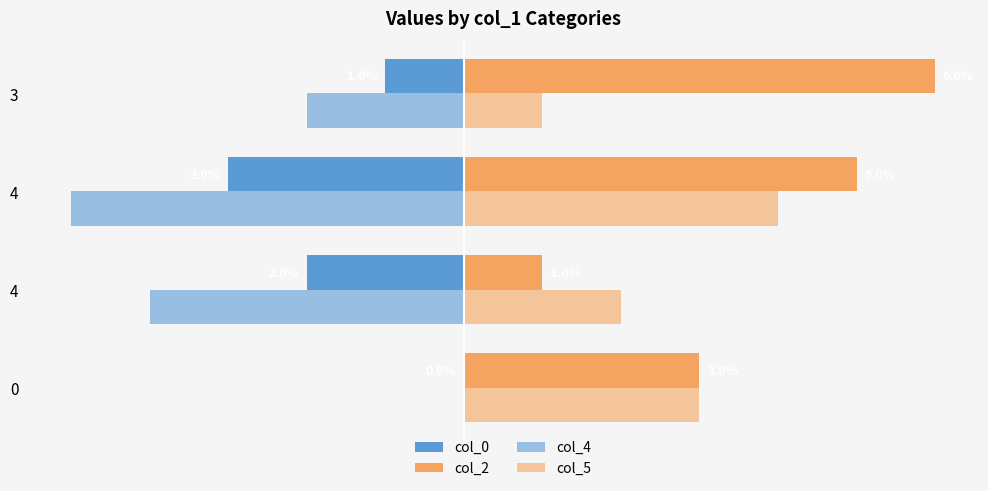

How many bars are there in total?

16